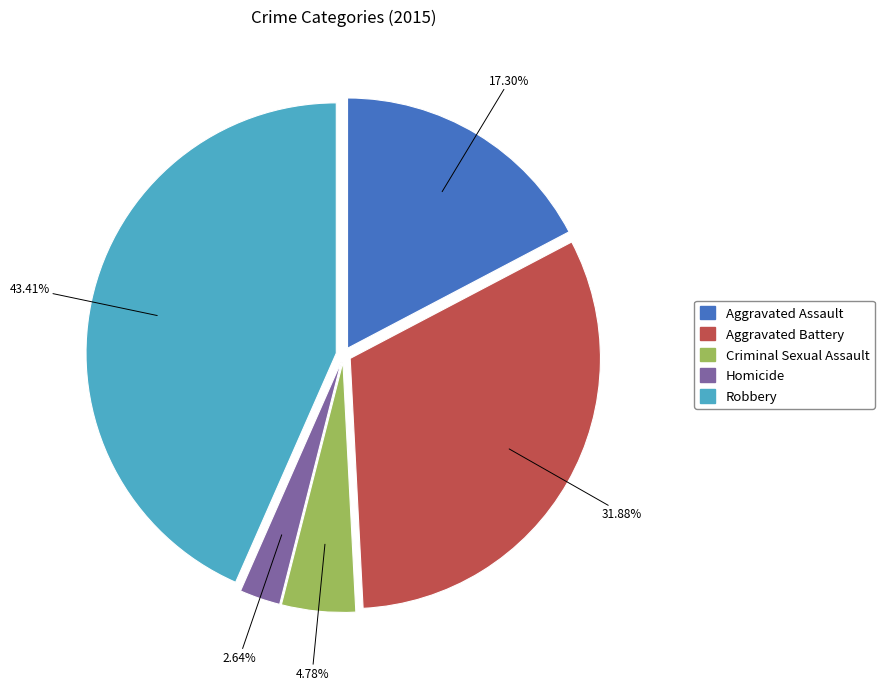

Which has a higher value, Aggravated Battery or Criminal Sexual Assault?

Aggravated Battery